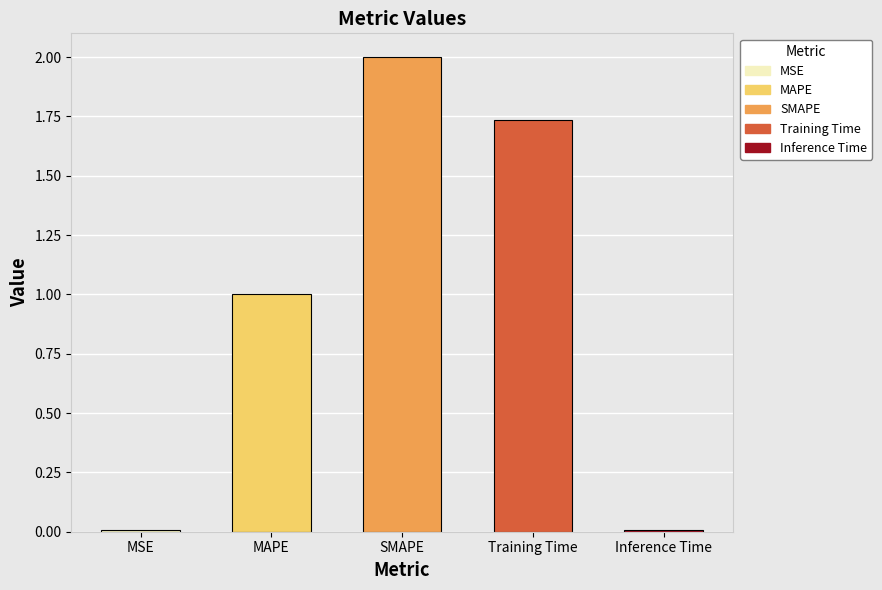

What is the difference between the values at MSE and MAPE?

1.0